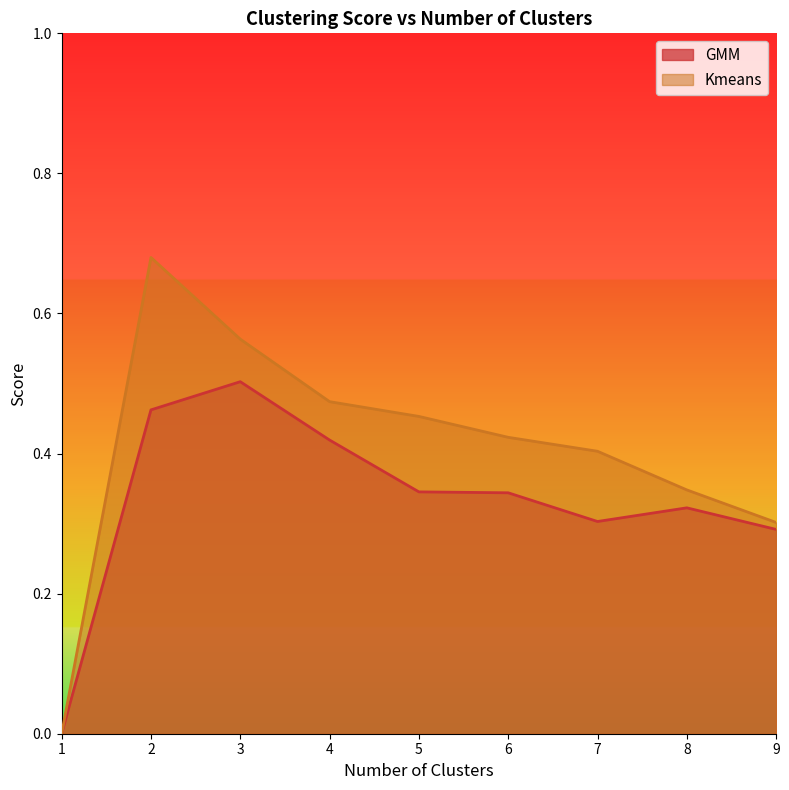

Reading left to right, extract all data points from this chart.

GMM: 0.0	0.5	0.5	0.4	0.3	0.3	0.3	0.3	0.3
Kmeans: 0.0	0.7	0.6	0.5	0.5	0.4	0.4	0.3	0.3